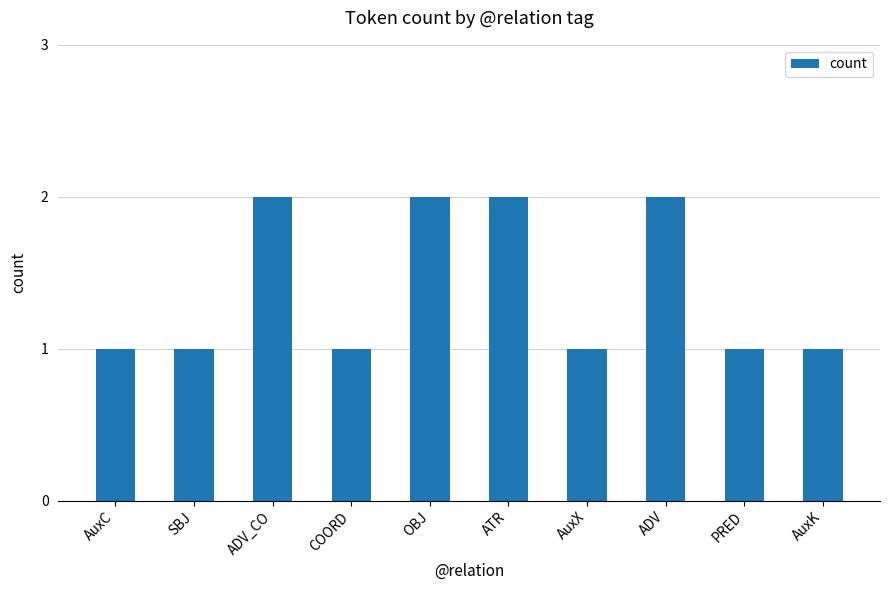

What is the change in value from SBJ to ATR?

+1